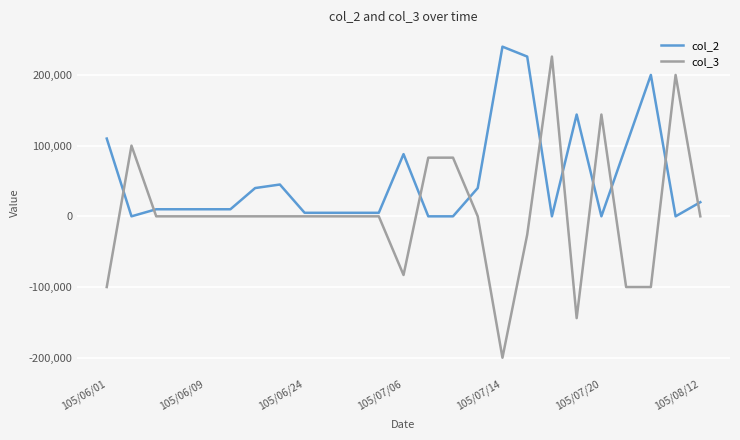

Which series has the widest spread of values?

col_3